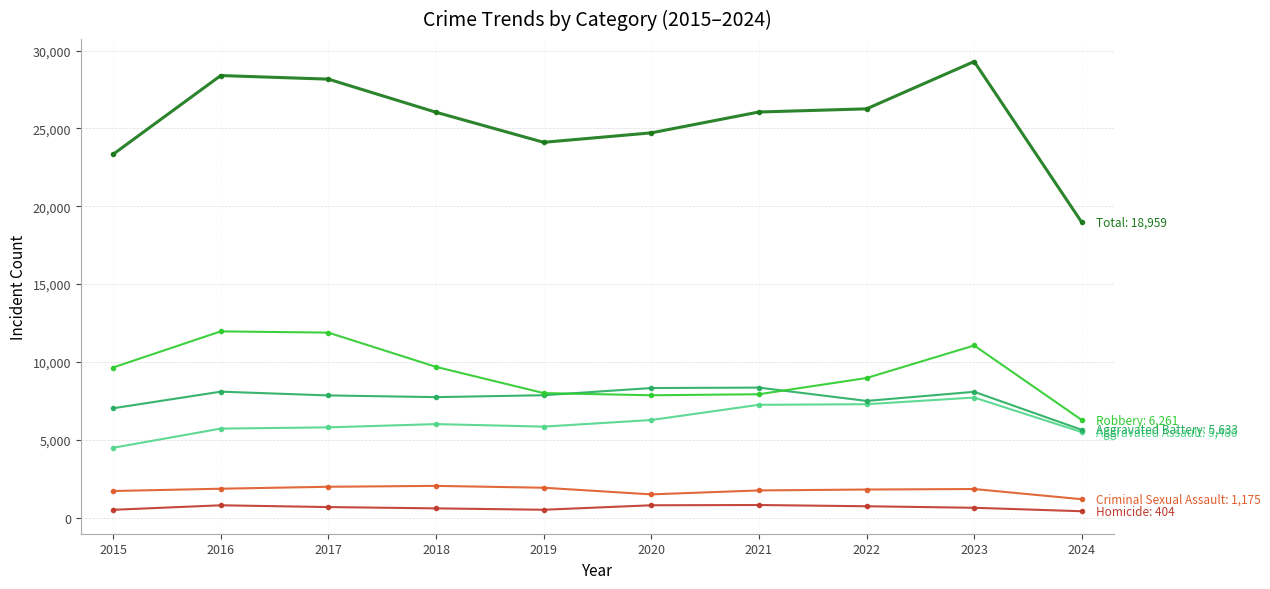

What is the greatest value displayed?

29297